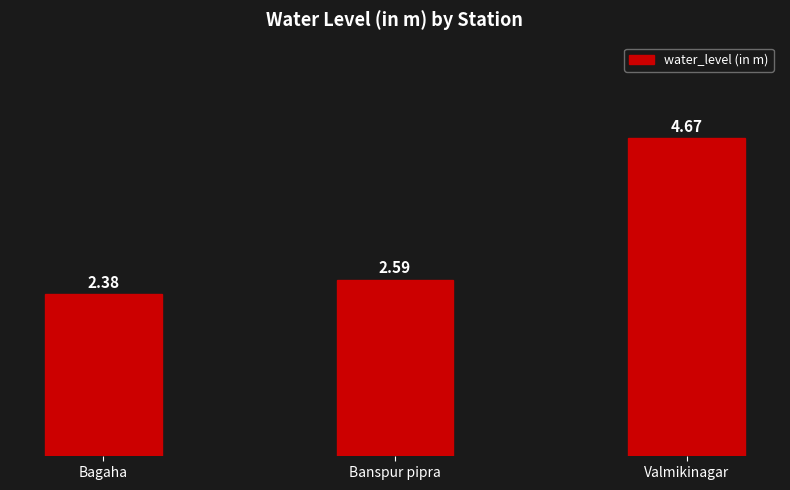

Rank the categories by value from highest to lowest.

Valmikinagar, Banspur pipra, Bagaha